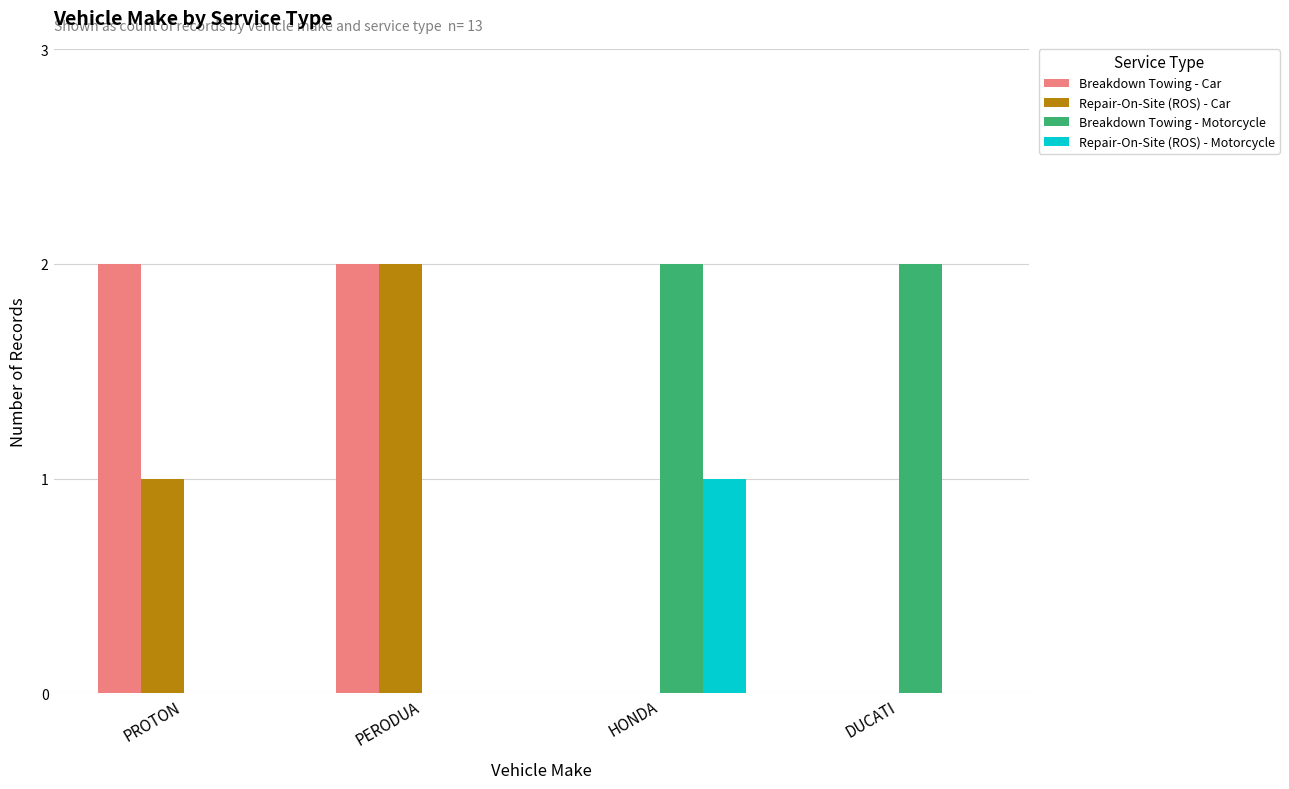

The value of Repair-On-Site (ROS) - Car at HONDA is -1. True or false?

False